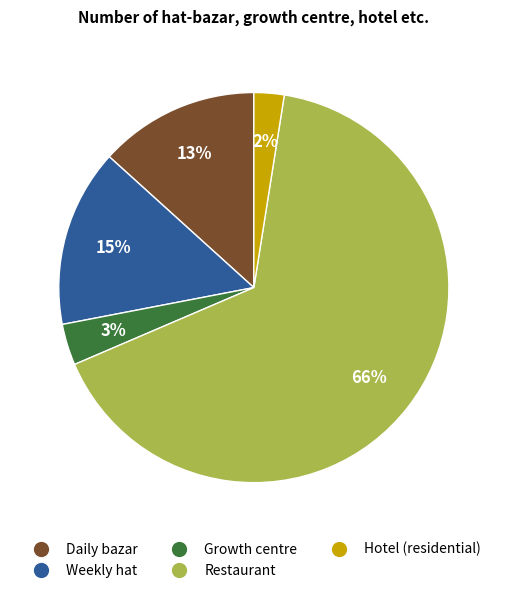

Which slice represents more than half of the pie?

Restaurant